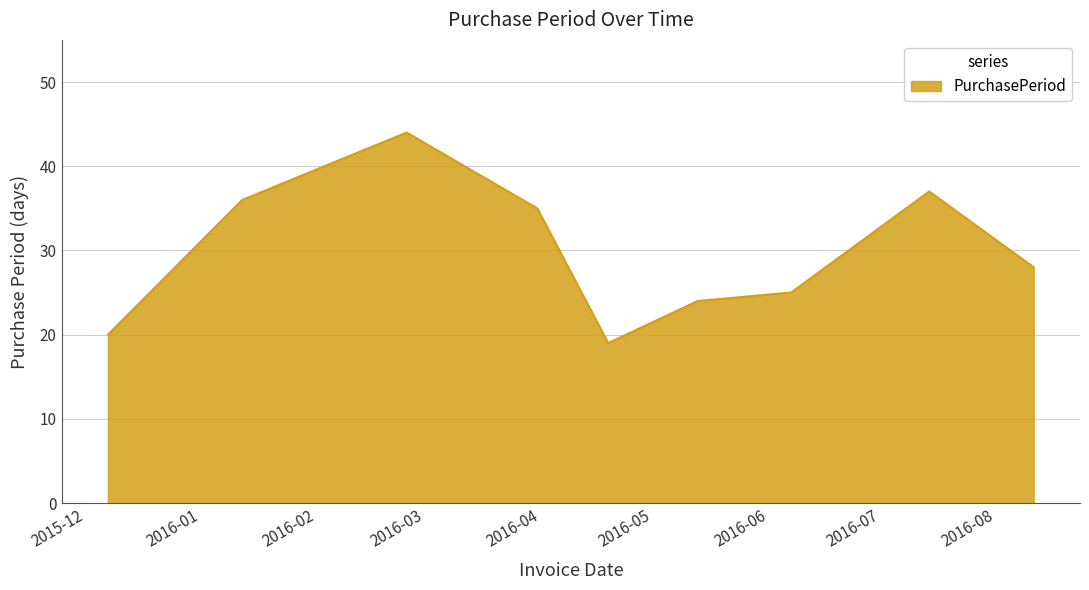

How many values are below 28?

4